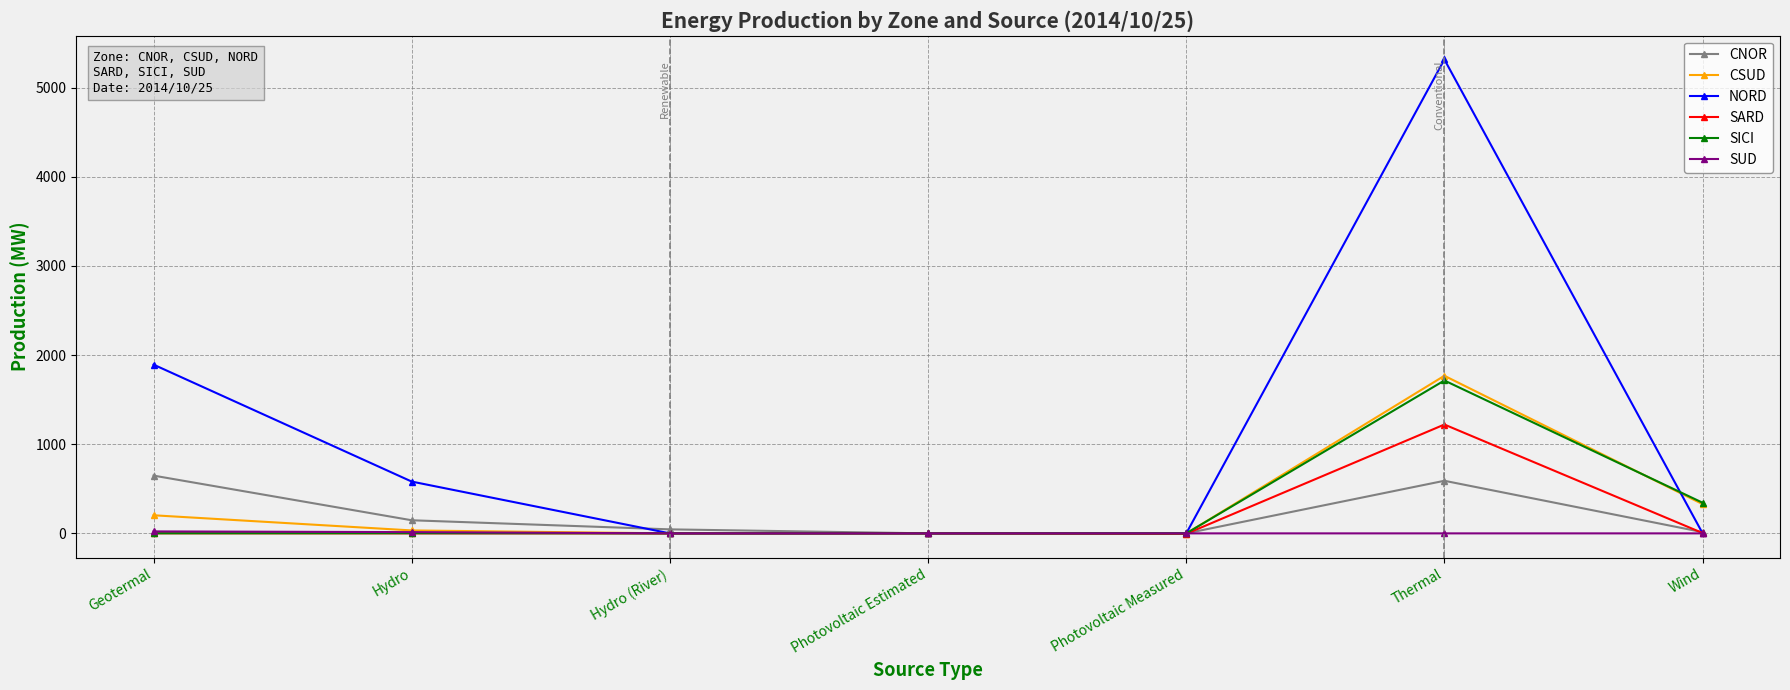

What is the label of the 5th point from the left?

Photovoltaic Measured